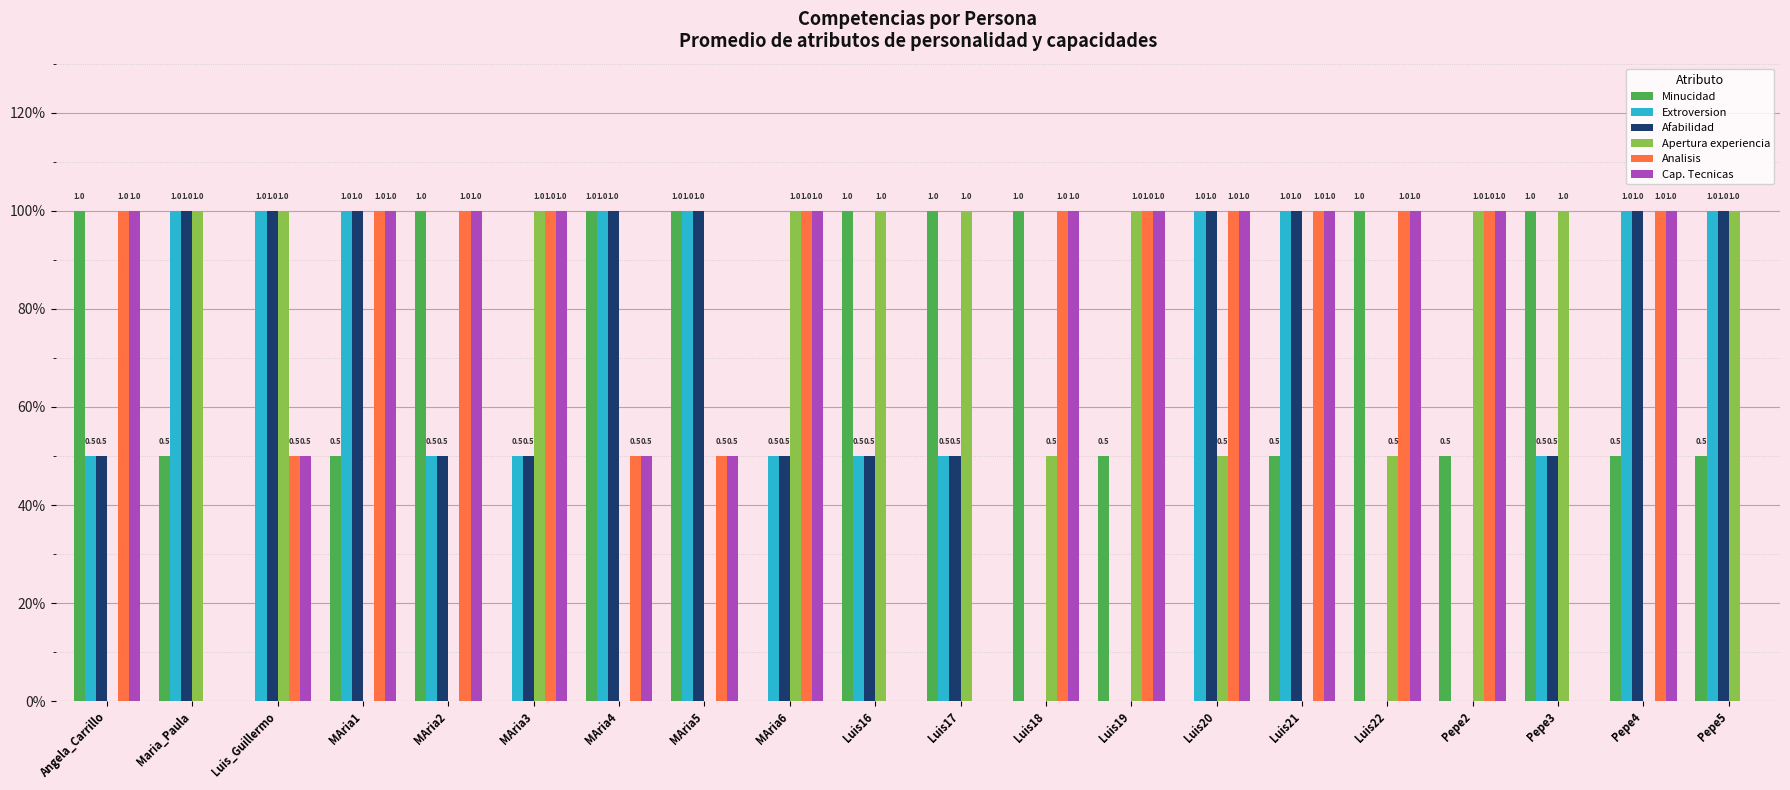

Which series changed the most between Luis_Guillermo and Pepe3?

Minucidad